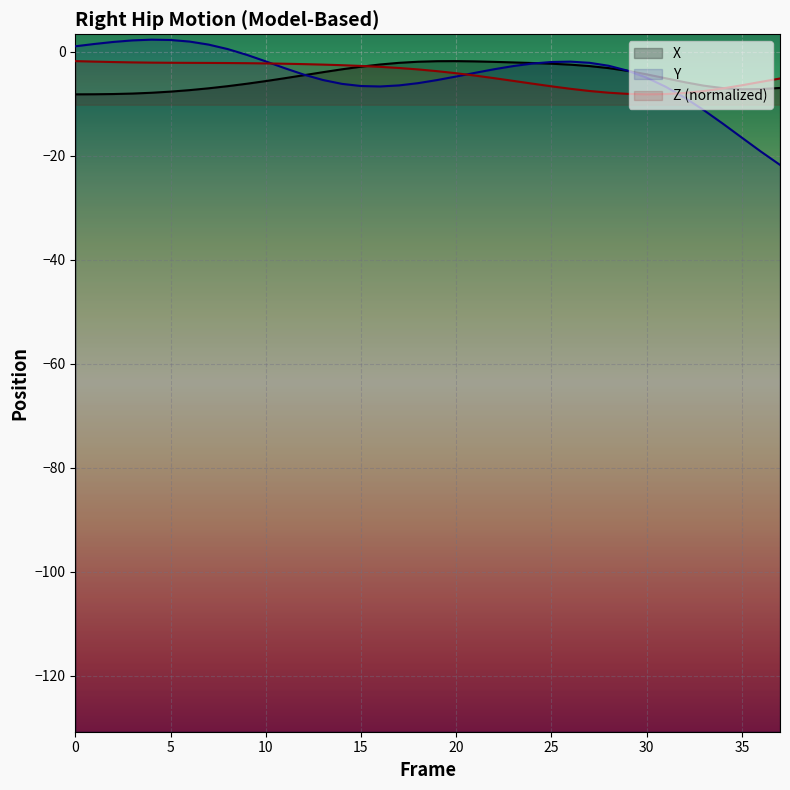

List the series in order of their peak value, lowest first.

Z, X, Y